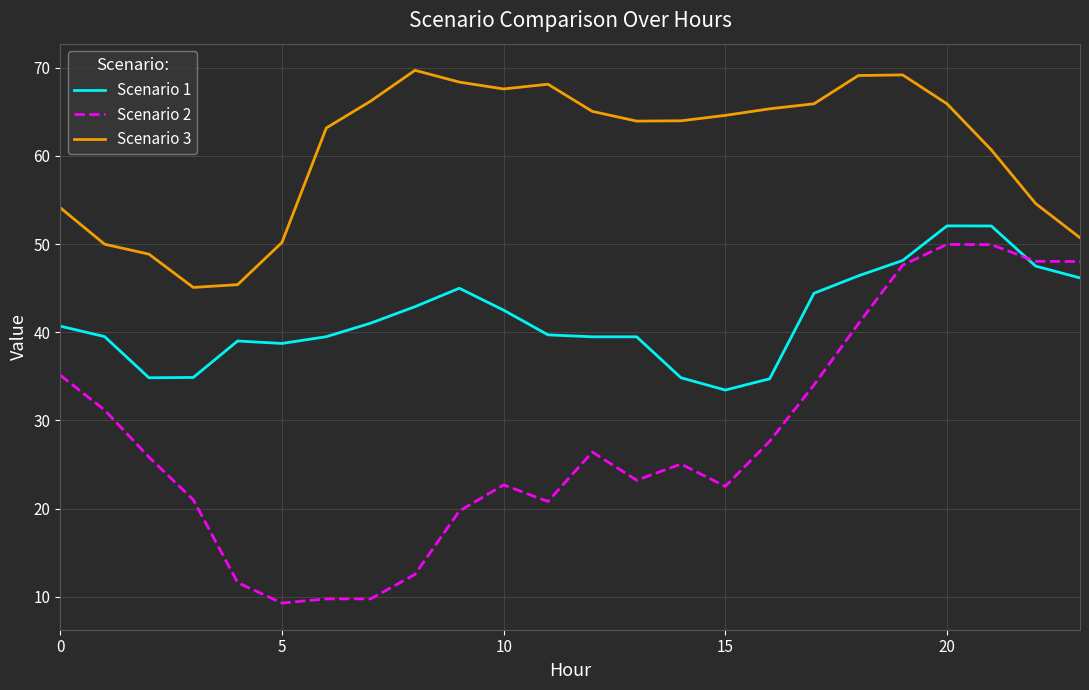

Which series has the widest spread of values?

Scenario 2